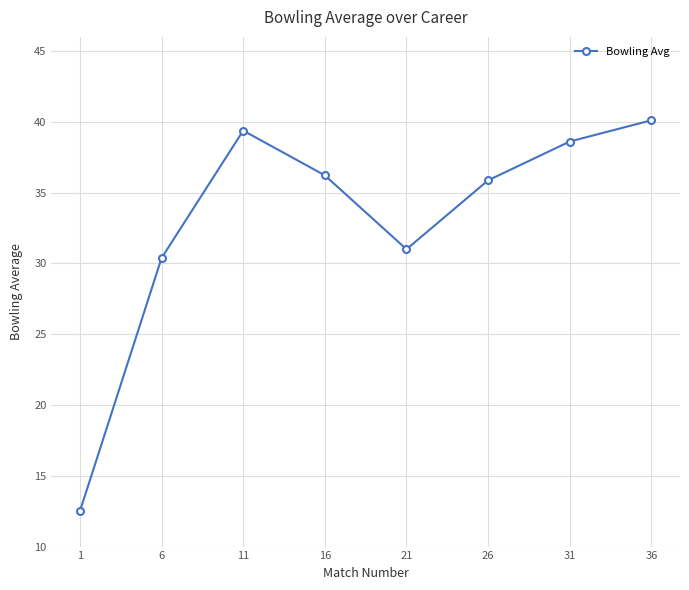

Which label corresponds to the largest value in the chart?

36